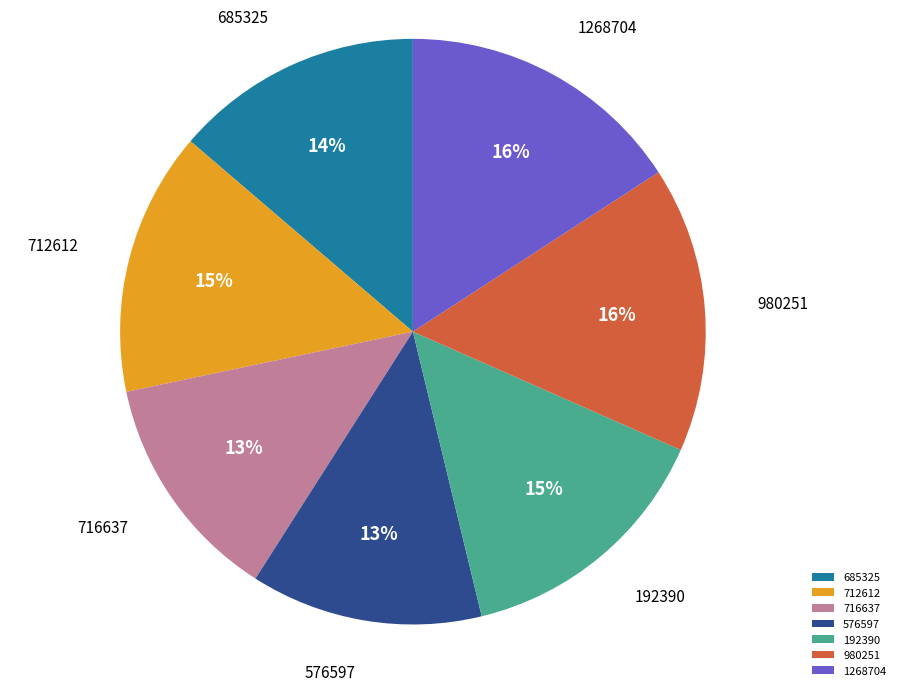

How many segments does this pie chart have?

7